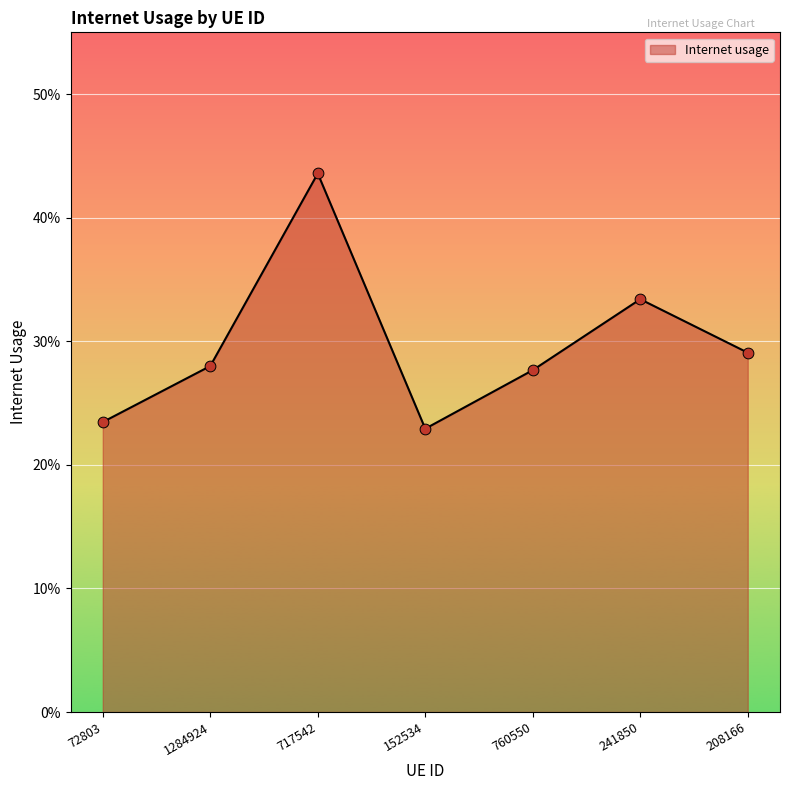

Which has a higher value, 717542 or 241850?

717542